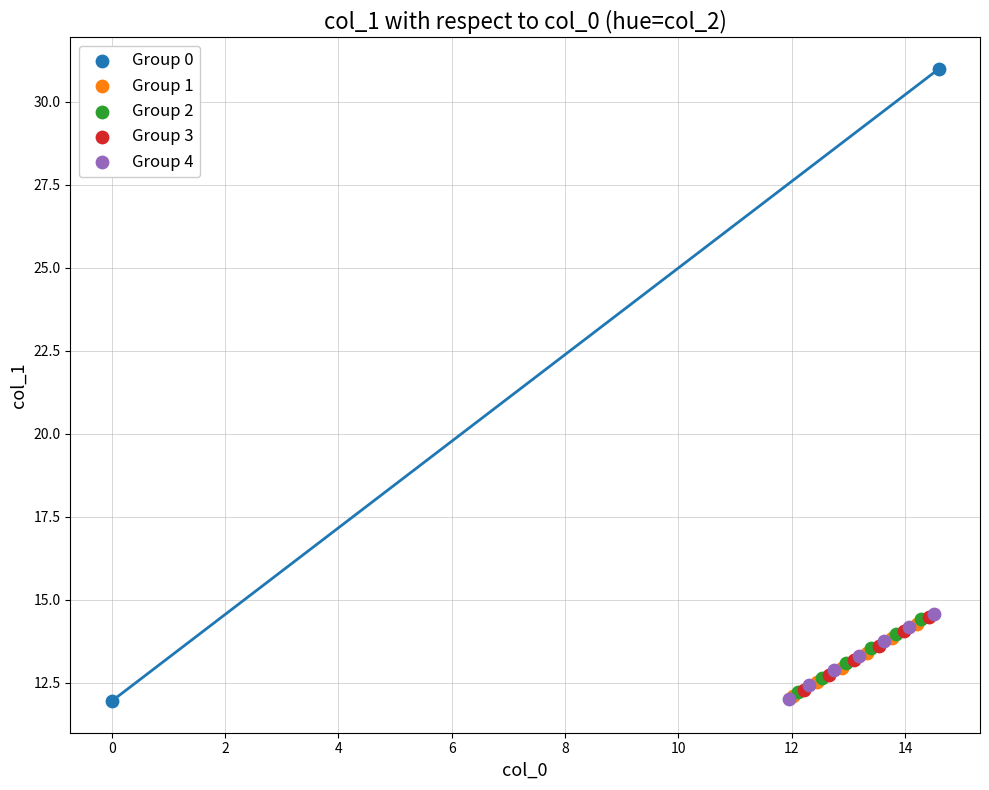

What are all the series names shown in the legend?

Group 0, Group 1, Group 2, Group 3, Group 4